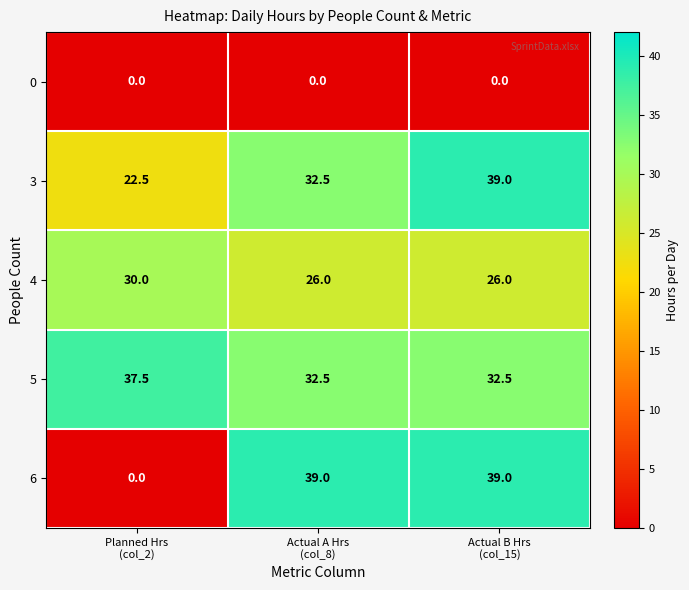

Reading left to right, transcribe all the data shown in this chart.

0: 0.0	0.0	0.0
3: 22.5	32.5	39.0
4: 30.0	26.0	26.0
5: 37.5	32.5	32.5
6: 0.0	39.0	39.0